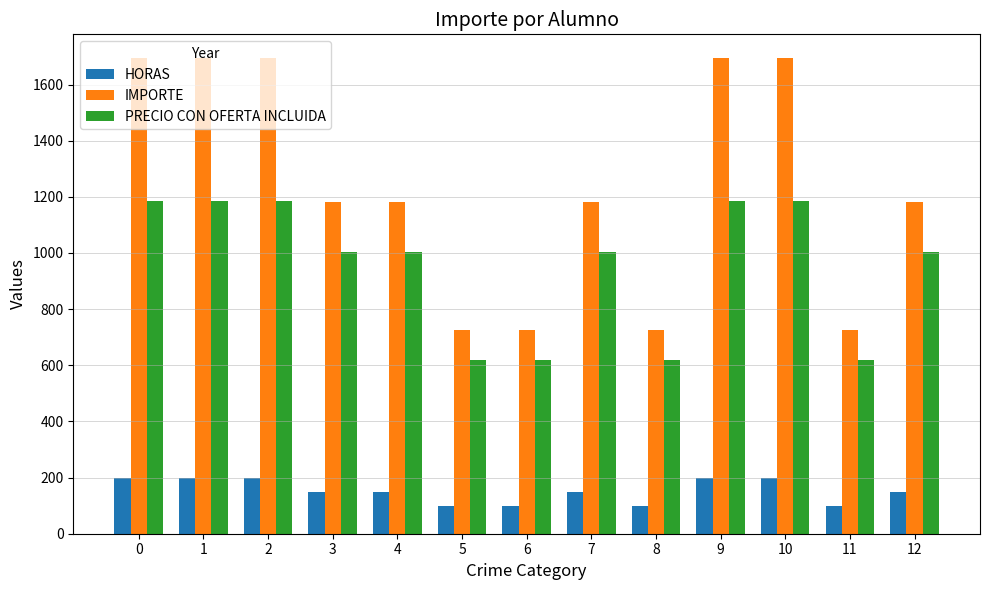

Between 4 and 8, which series saw the biggest shift?

IMPORTE